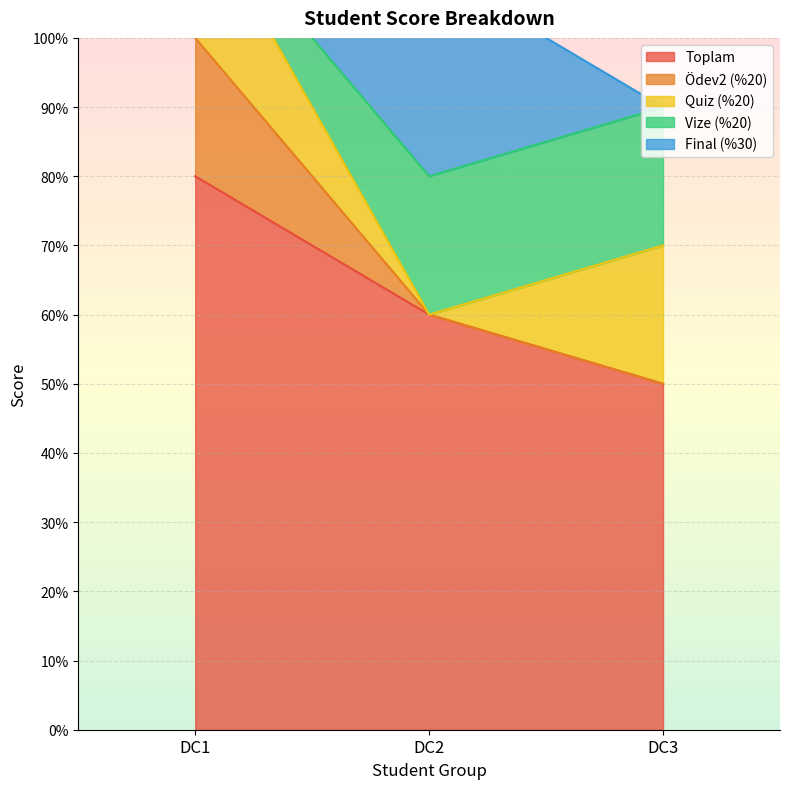

Is it true that Ödev2 (%20) equals 0.9 at DC2?

False